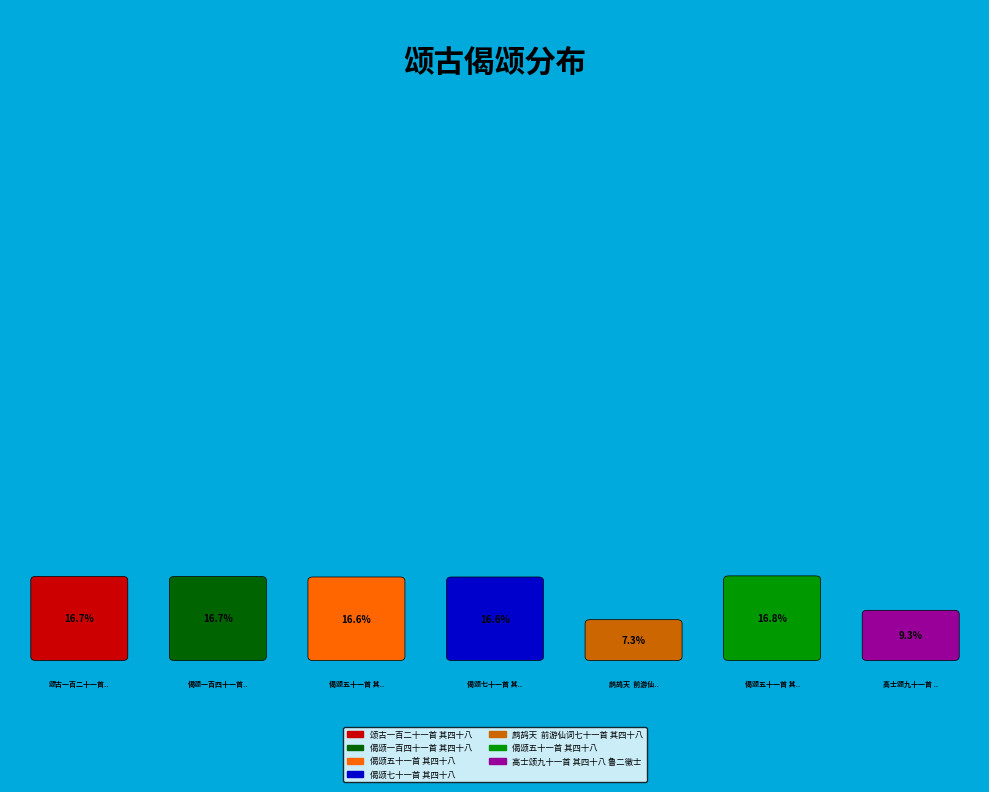

Between 鹧鸪天  前游仙词七十一首 其四十八 and 颂古一百二十一首 其四十八, which is larger?

颂古一百二十一首 其四十八